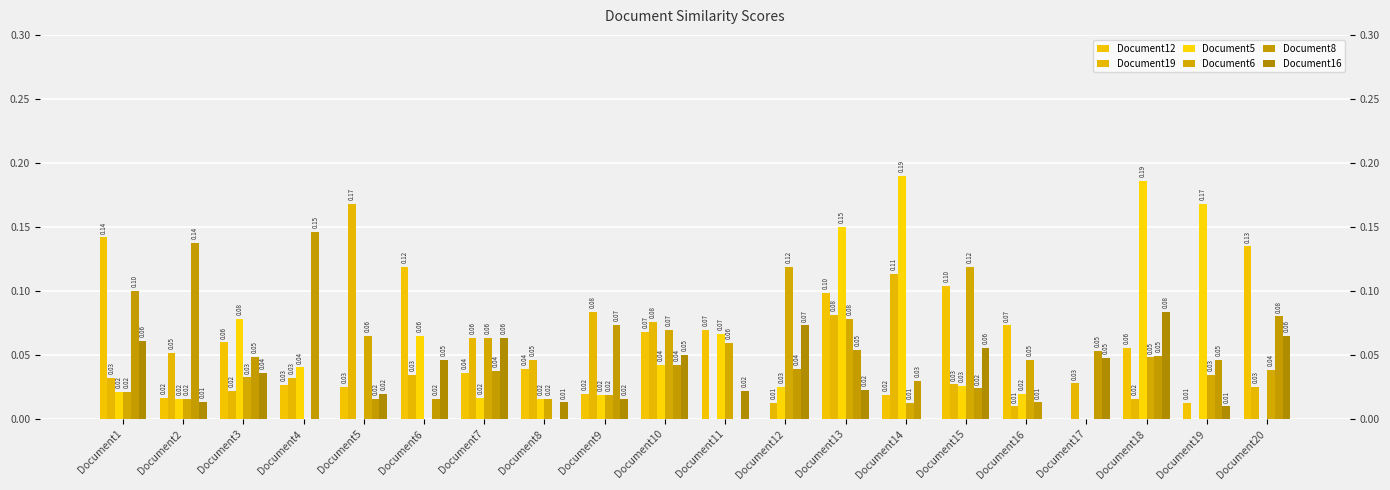

What is the sum of all Document12 values?

1.1